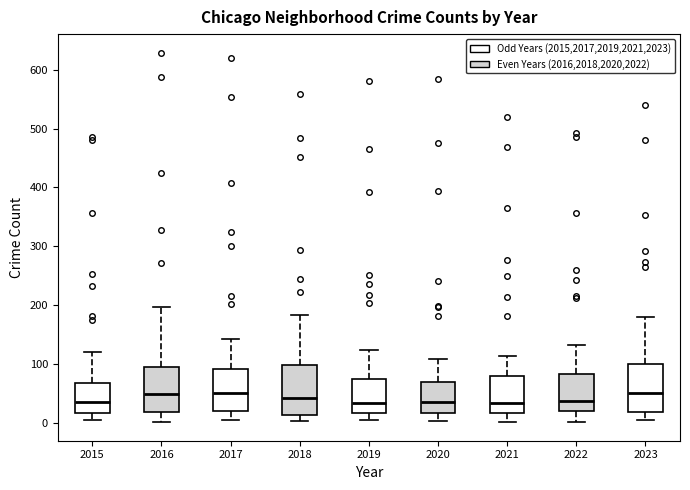

Reading left to right, transcribe this box plot: for each box, give where its median line is, the range the box spans, and where its two whiskers end, as read against the y-axis. The values are not printed on the chart, so give them approximately, as read against the axis.

2015: median 40, box 20 to 70, whiskers 0 to 120
2016: median 50, box 20 to 100, whiskers 0 to 200
2017: median 50, box 20 to 90, whiskers 0 to 140
2018: median 40, box 10 to 100, whiskers 0 to 180
2019: median 30, box 20 to 70, whiskers 10 to 120
2020: median 40, box 20 to 70, whiskers 0 to 110
2021: median 30, box 20 to 80, whiskers 0 to 110
2022: median 40, box 20 to 80, whiskers 0 to 130
2023: median 50, box 20 to 100, whiskers 0 to 180